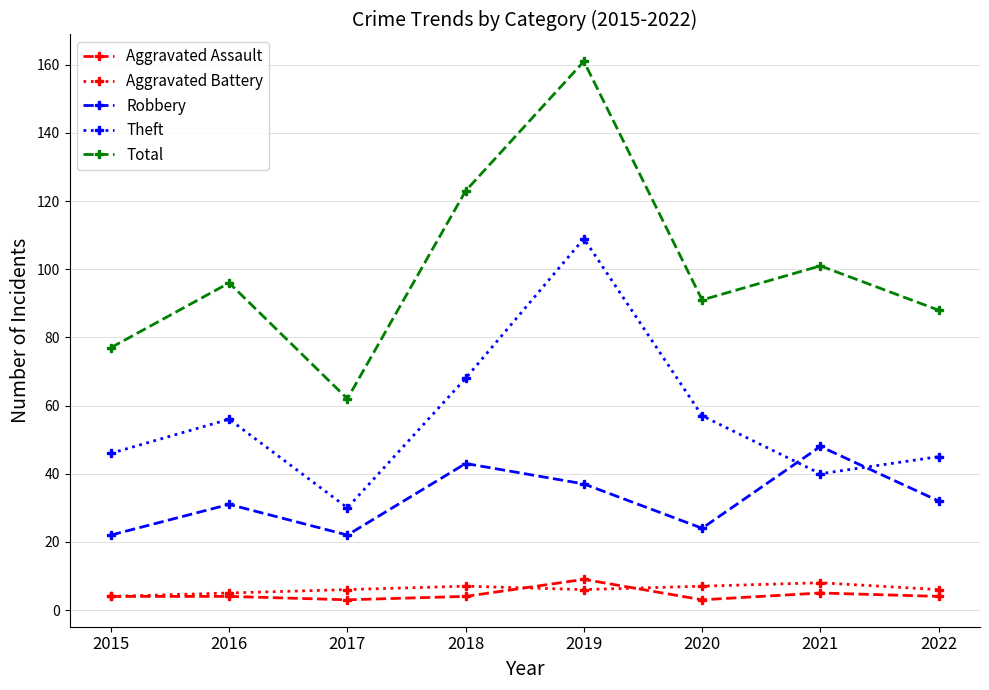

What is the approximate value of Aggravated Battery at 2021?

8